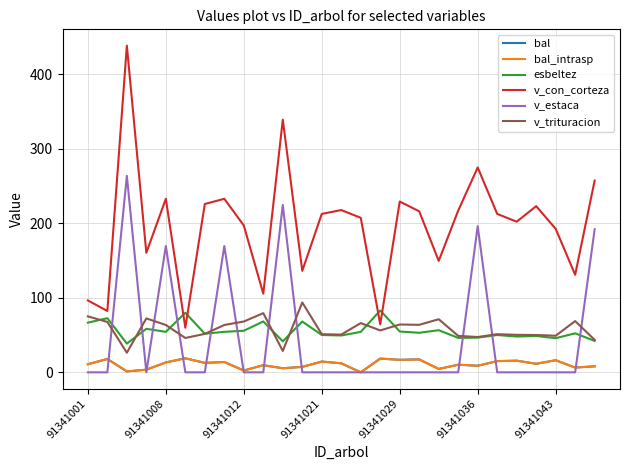

Does the chart have visible grid lines?

Yes